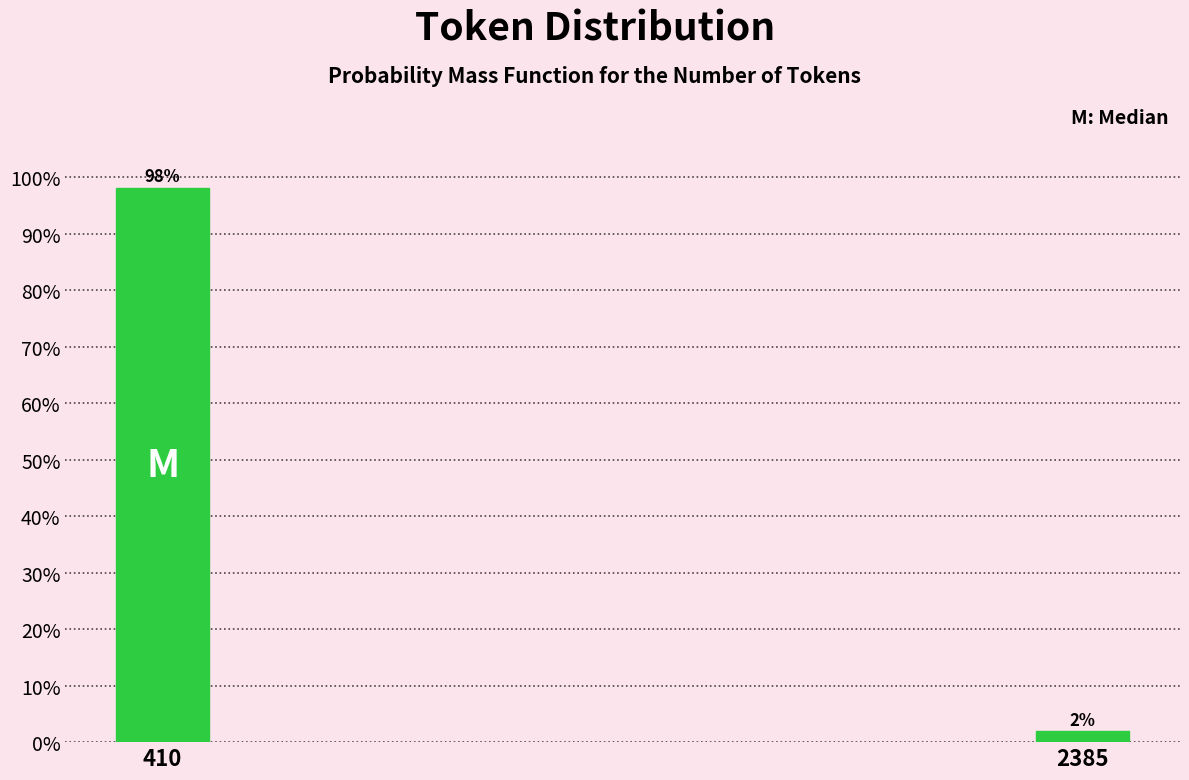

Is it true that the value at 410 is 98.1?

True